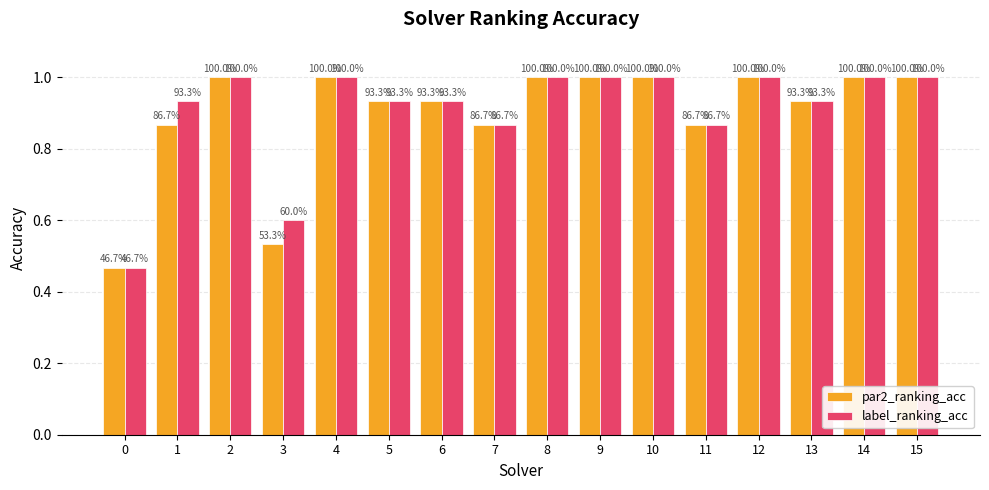

How many groups of bars are there?

16